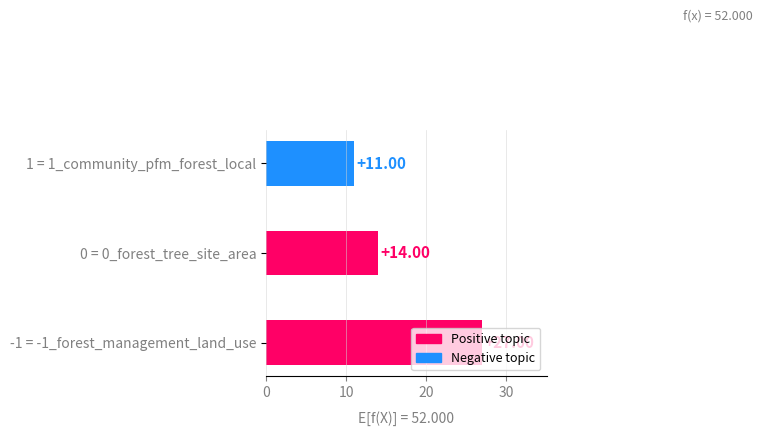

Count the values in the range 11 to 27.

3